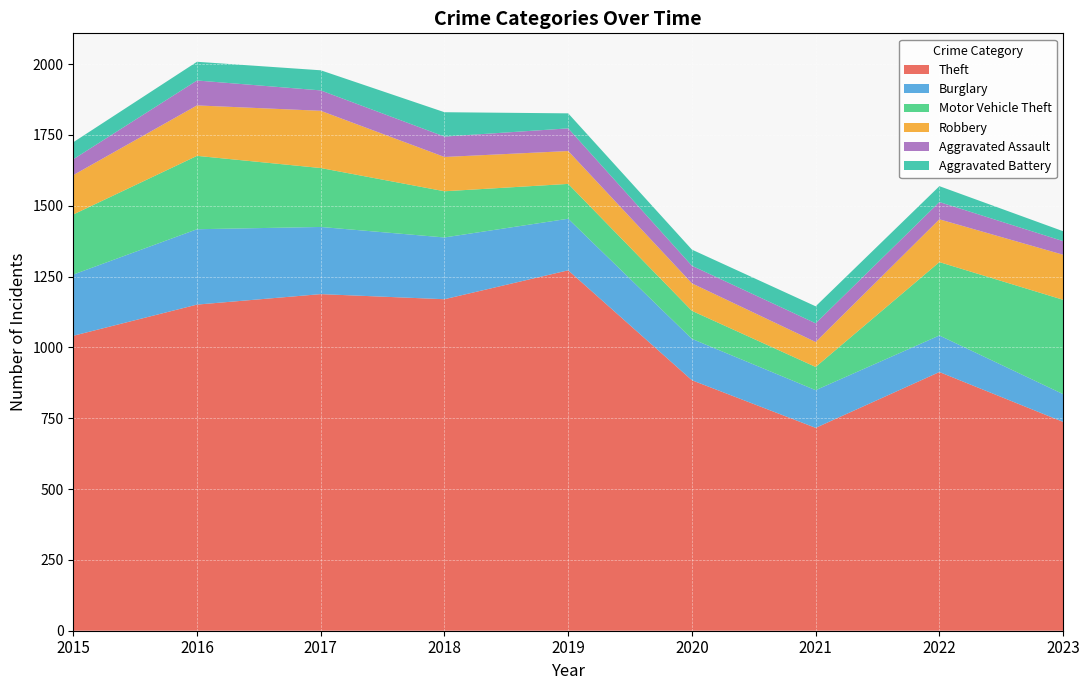

Reading left to right, what are all the values shown in this chart?

Theft: 2015=1041	2016=1151	2017=1188	2018=1170	2019=1272	2020=884	2021=716	2022=913	2023=737
Burglary: 2015=216	2016=266	2017=237	2018=218	2019=182	2020=146	2021=133	2022=129	2023=98
Motor Vehicle Theft: 2015=212	2016=259	2017=208	2018=163	2019=123	2020=99	2021=82	2022=259	2023=333
Robbery: 2015=139	2016=178	2017=202	2018=121	2019=116	2020=97	2021=88	2022=151	2023=159
Aggravated Assault: 2015=56	2016=88	2017=72	2018=72	2019=80	2020=62	2021=66	2022=61	2023=48
Aggravated Battery: 2015=60	2016=66	2017=71	2018=86	2019=53	2020=57	2021=60	2022=56	2023=35